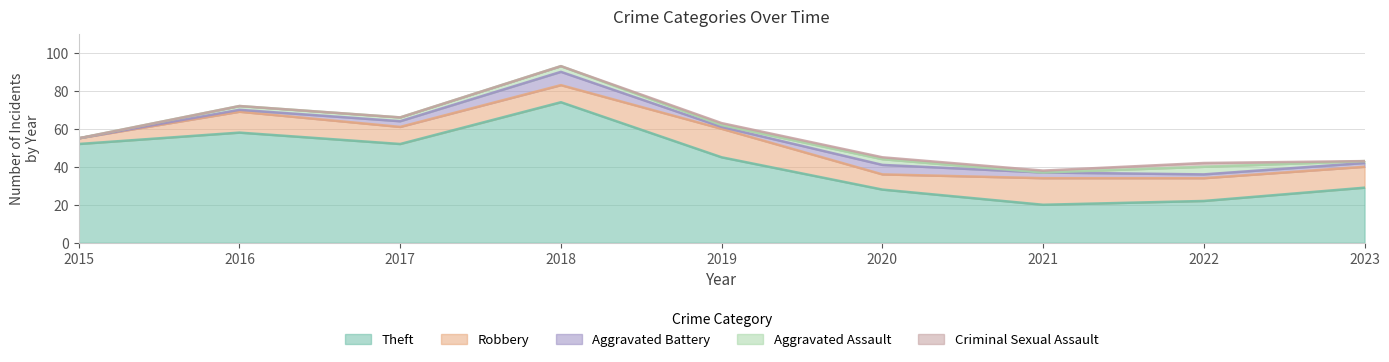

What are all the series names shown in the legend?

Theft, Robbery, Aggravated Battery, Aggravated Assault, Criminal Sexual Assault